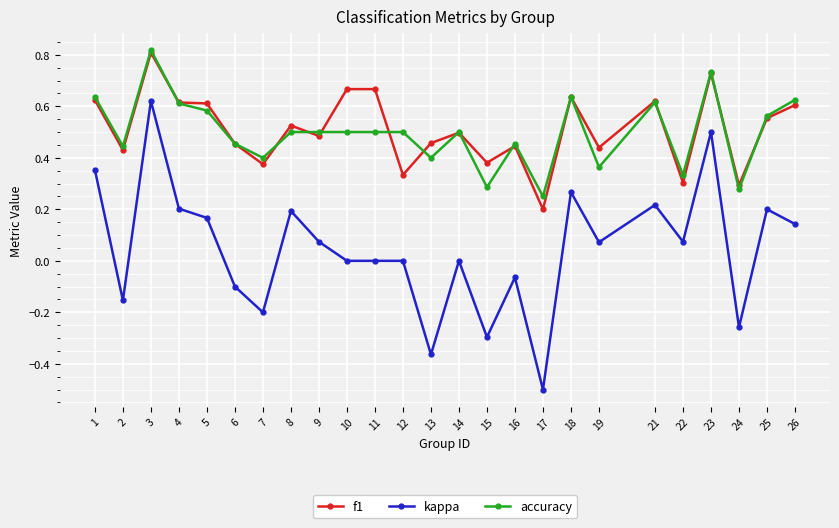

True or false: kappa and f1 cross at least once.

False